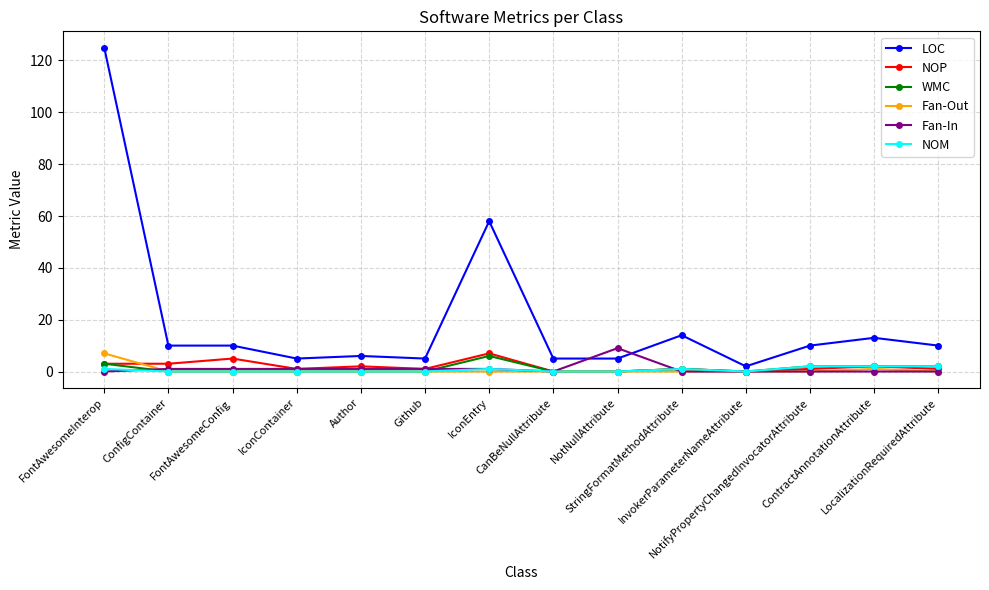

In NOP, how many points are higher than both neighbors (excluding endpoints)?

5